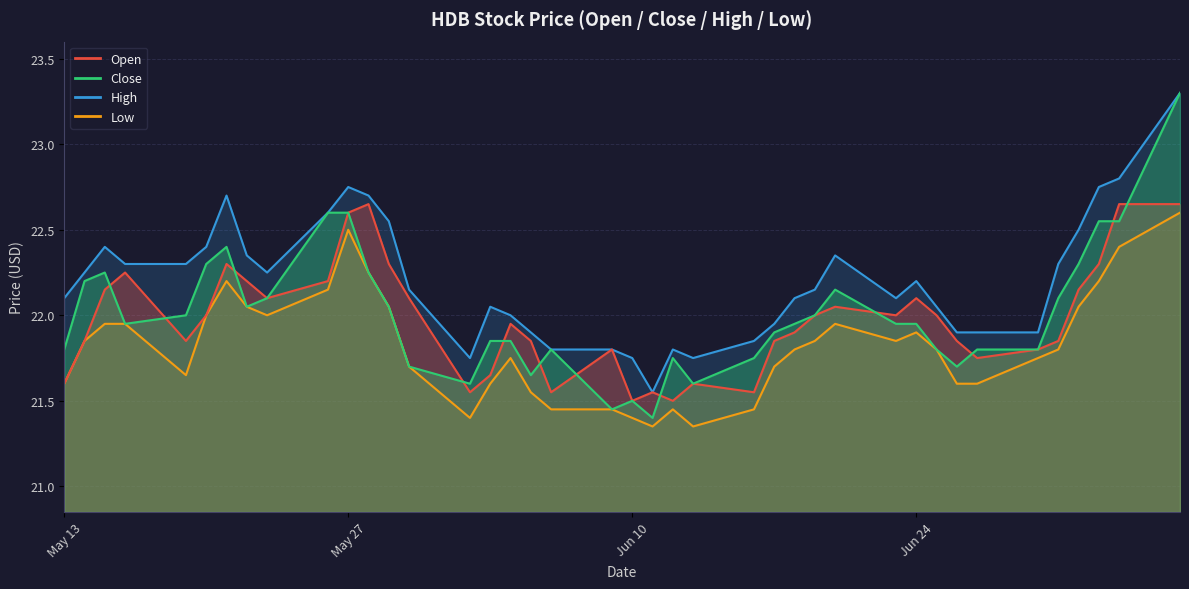

The high series shows 29.4 at 2025-06-10. True or false?

False